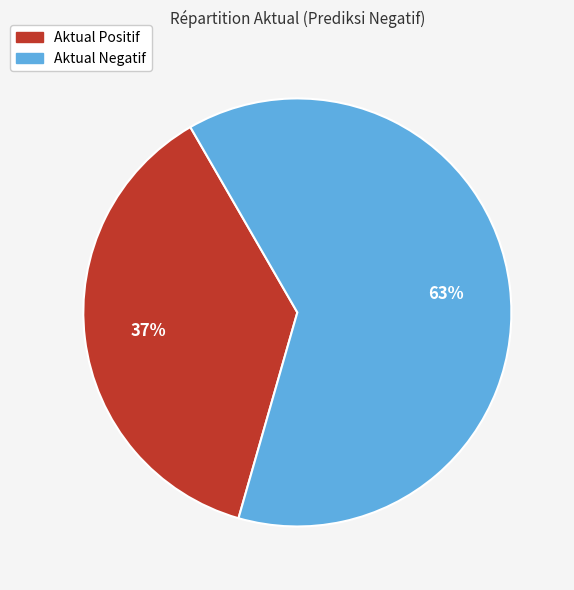

What is the ratio of the value at Aktual Negatif to the value at Aktual Positif?

1.7